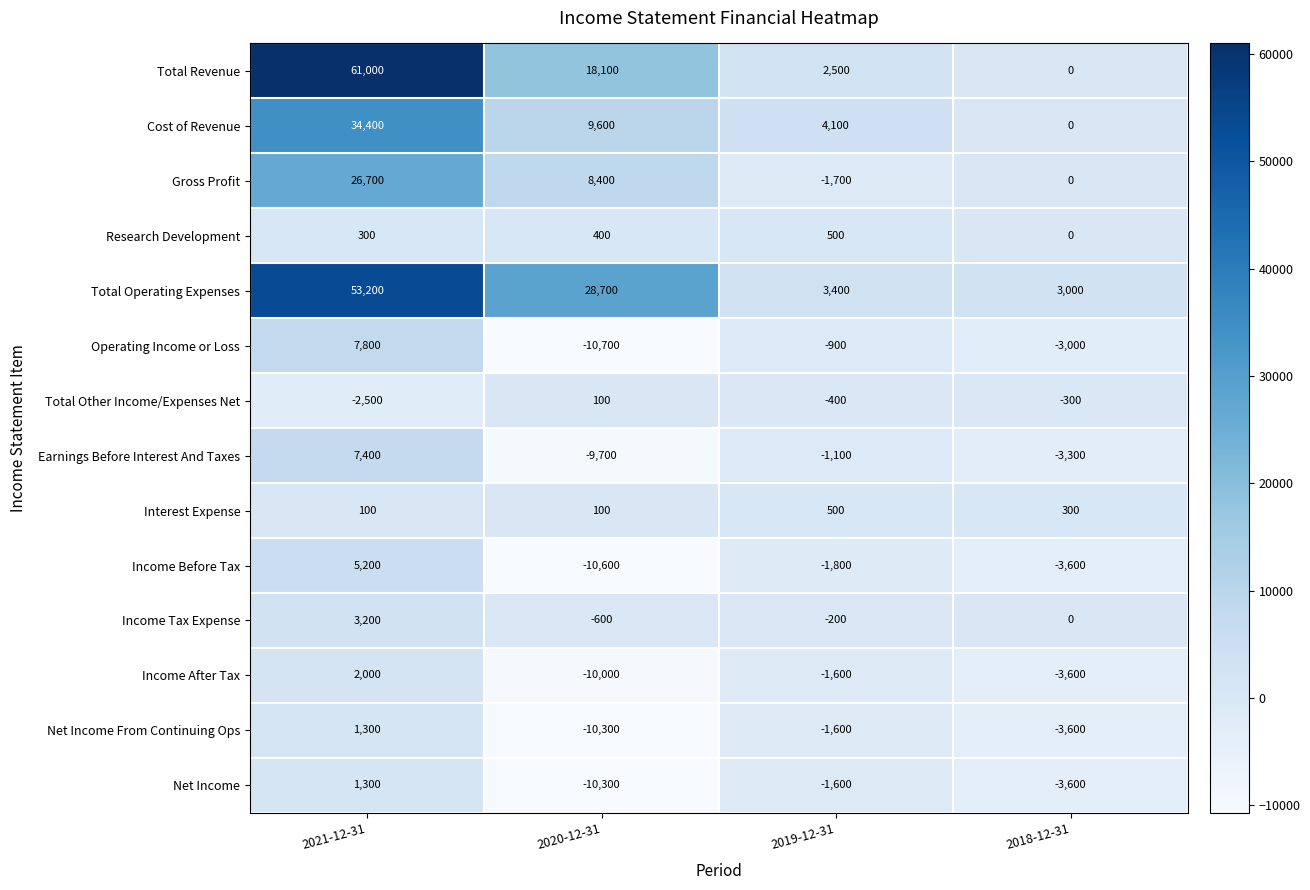

The Cost of Revenue series shows 34400 at 2021-12-31. True or false?

True